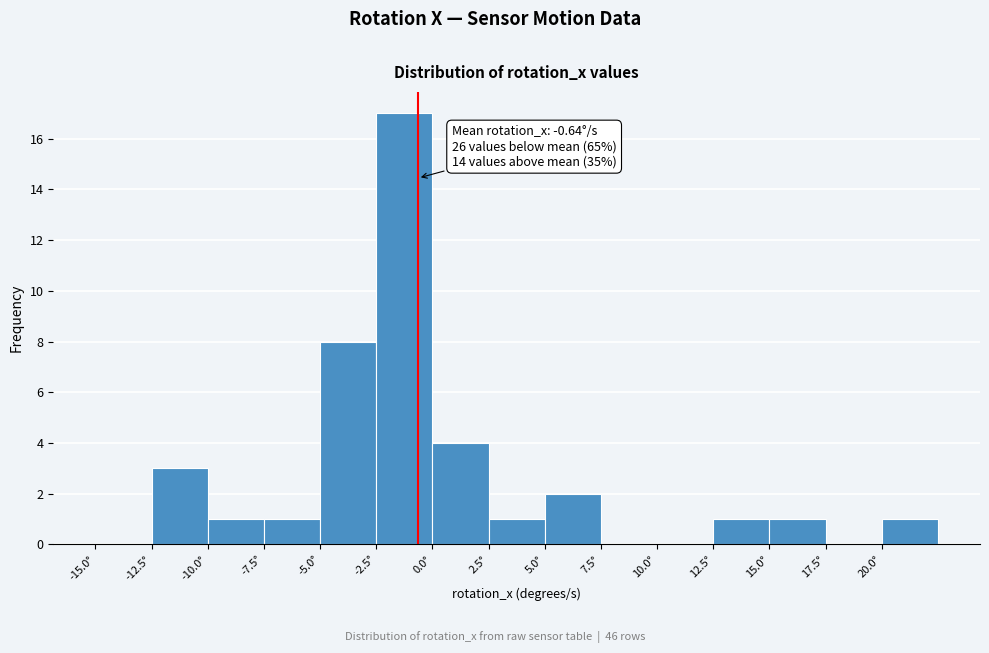

Which range on the x-axis has the tallest bar?

-2.5 to 0.0